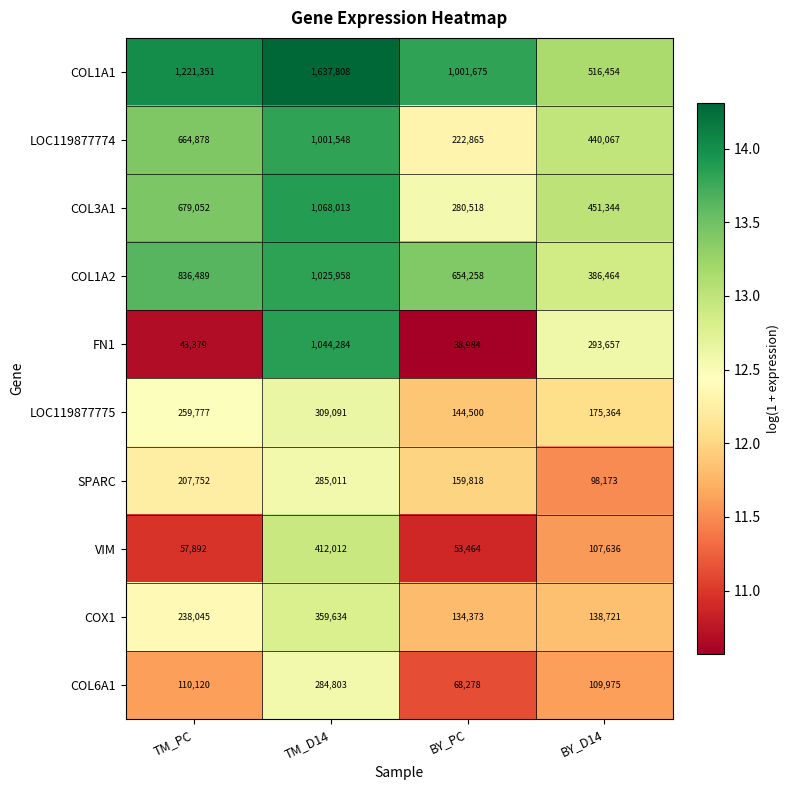

How many values in the COL6A1 series are below 110120?

2